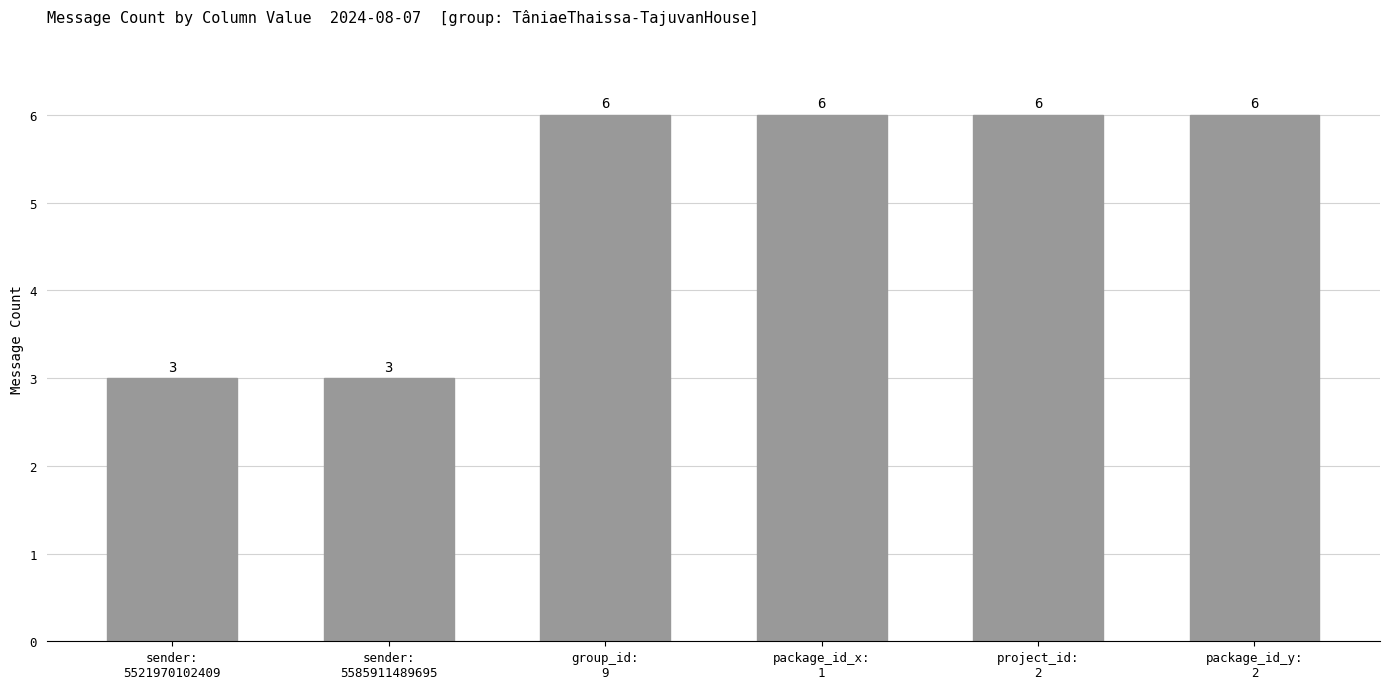

How many values are between 3 and 6?

6